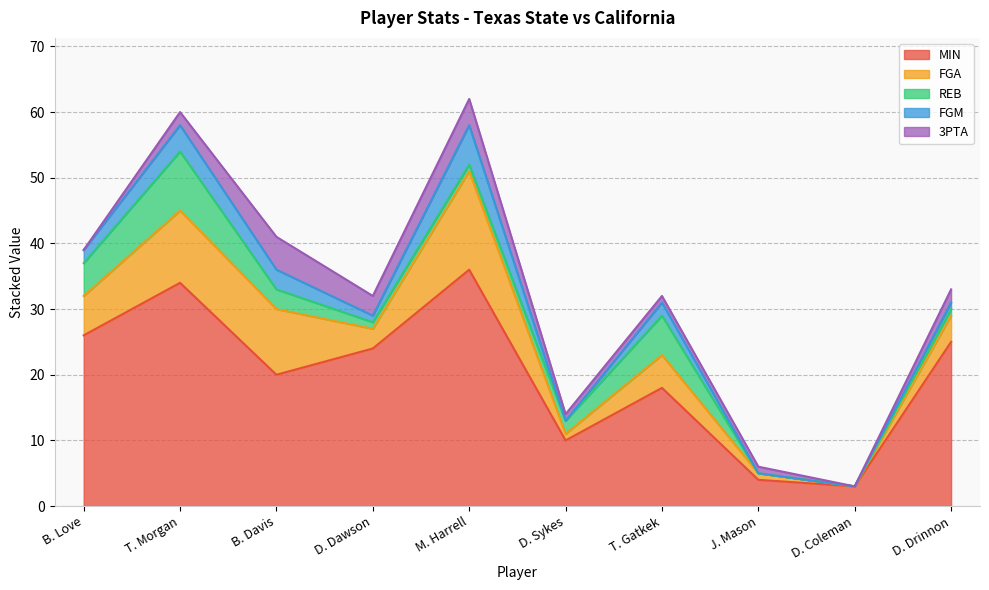

What is the difference between the second highest and minimum values in the REB series?

6